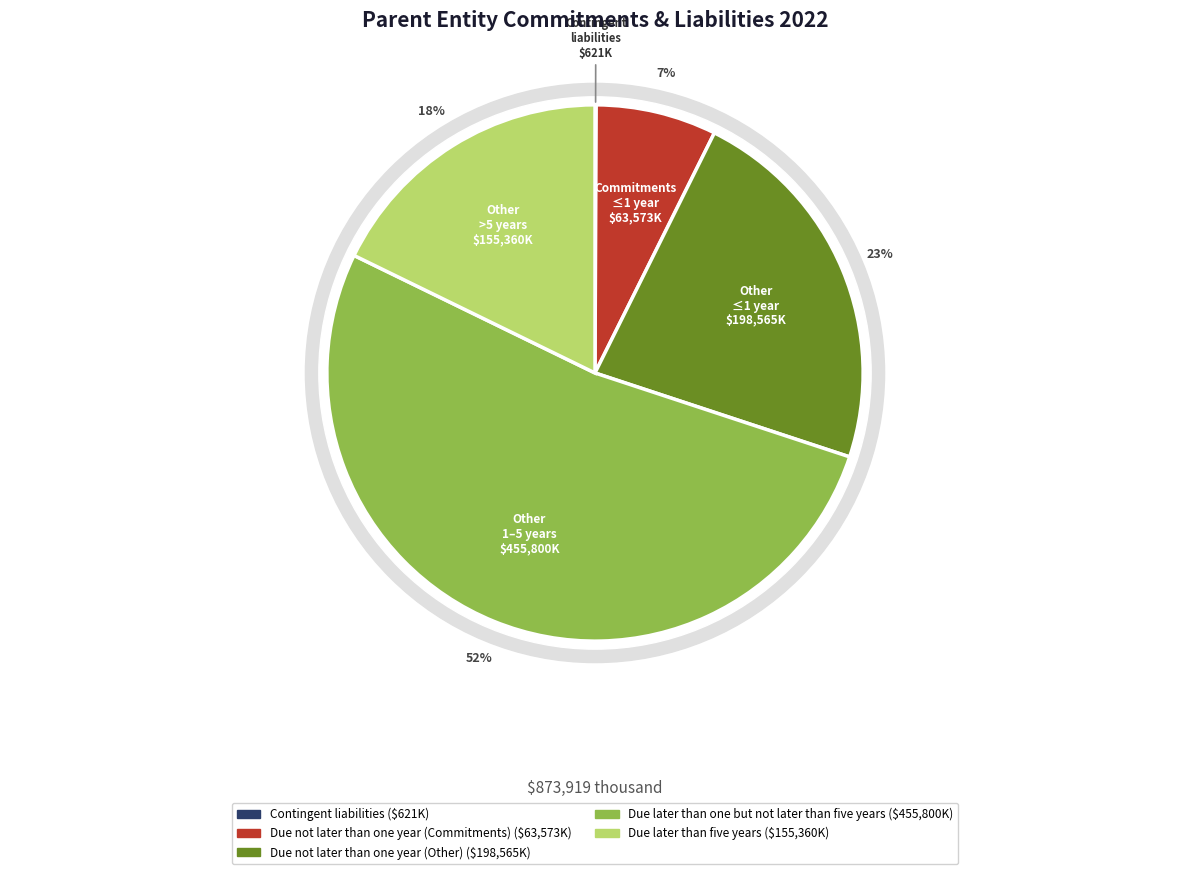

What is the largest slice in the pie chart?

Due later than one but not later than five years